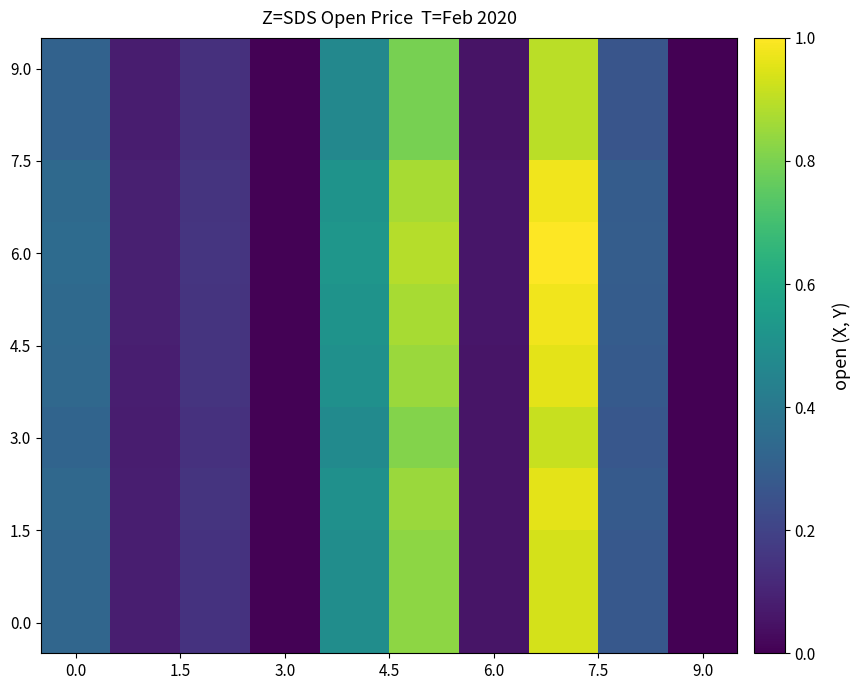

What is the greatest value displayed?

1.0